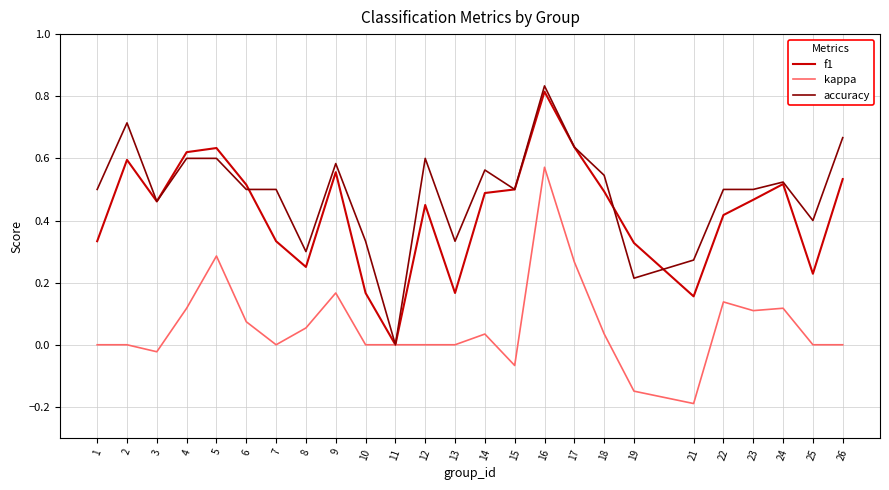

Is it true that f1 equals 0.1 at 5?

False